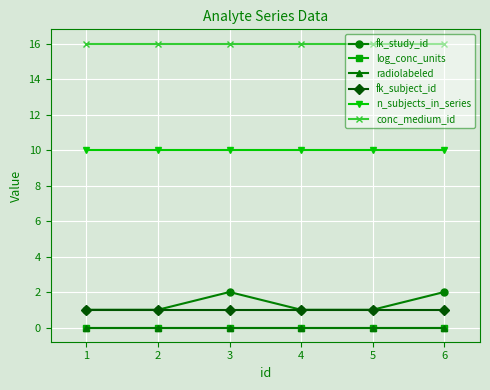

Reading left to right, what are all the values shown in this chart?

fk_study_id: 1=1	2=1	3=2	4=1	5=1	6=2
log_conc_units: 1=0	2=0	3=0	4=0	5=0	6=0
radiolabeled: 1=0	2=0	3=0	4=0	5=0	6=0
fk_subject_id: 1=1	2=1	3=1	4=1	5=1	6=1
n_subjects_in_series: 1=10	2=10	3=10	4=10	5=10	6=10
conc_medium_id: 1=16	2=16	3=16	4=16	5=16	6=16